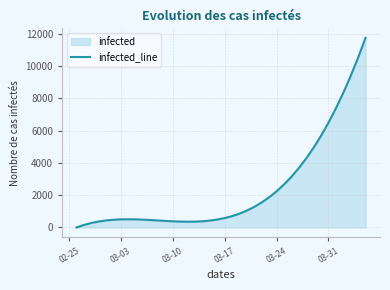

How many values are above zero?

39